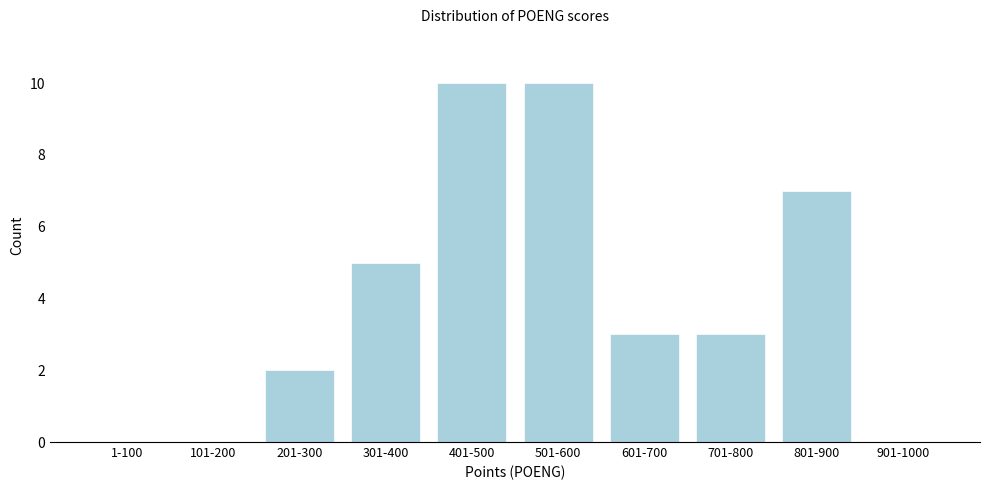

Reading left to right, transcribe all the data shown in this chart.

1-100=0	101-200=0	201-300=2	301-400=5	401-500=10	501-600=10	601-700=3	701-800=3	801-900=7	901-1000=0